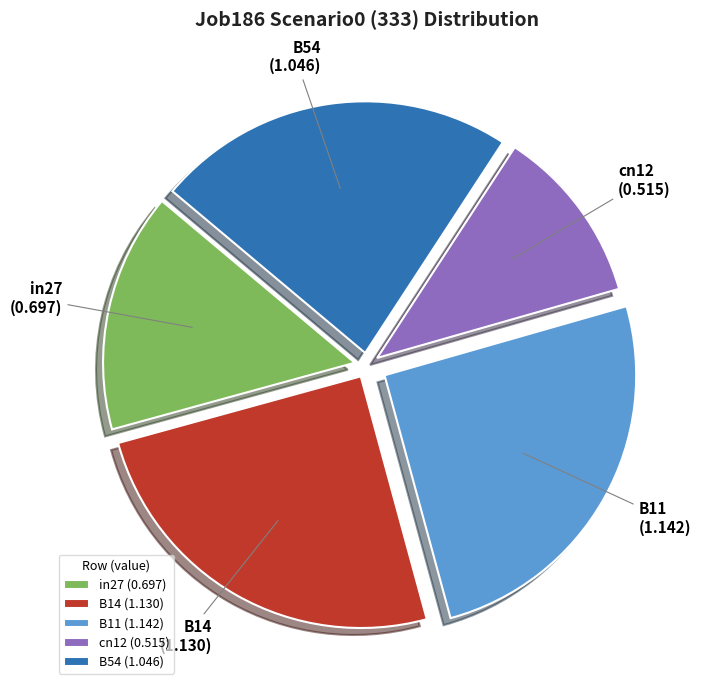

Do B14 (1.130) and in27 (0.697) together represent more than half of the pie?

No